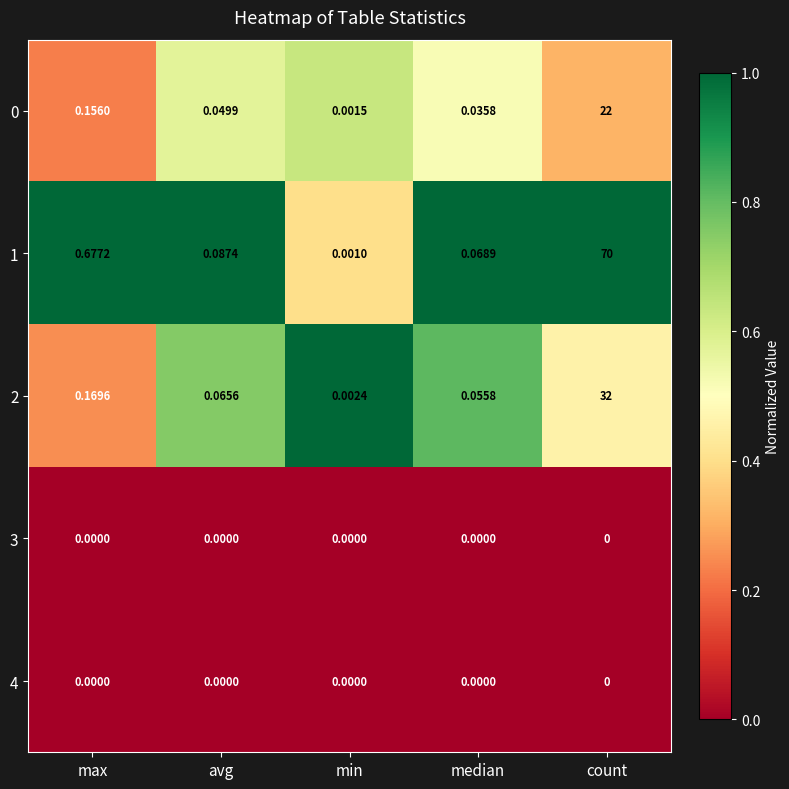

Is the value of 2 at count greater than the value of 0 at count?

Yes